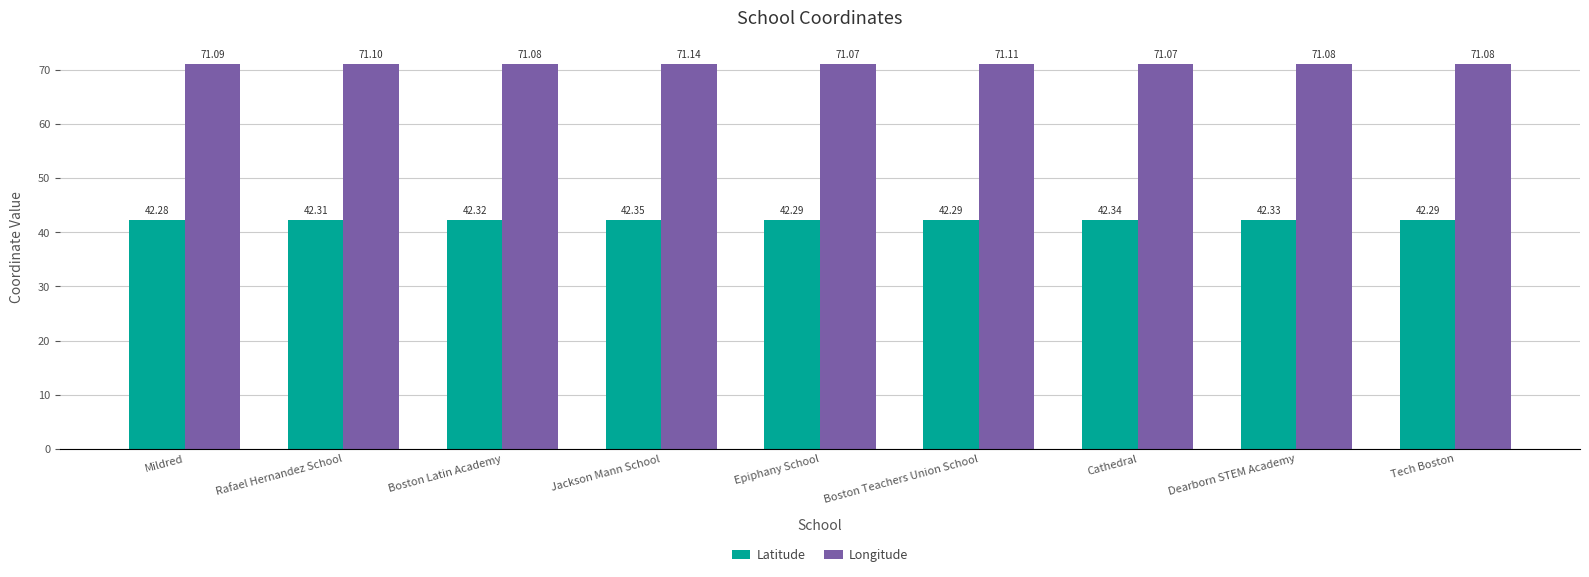

List the series in order of their overall mean, lowest first.

Latitude, Longitude